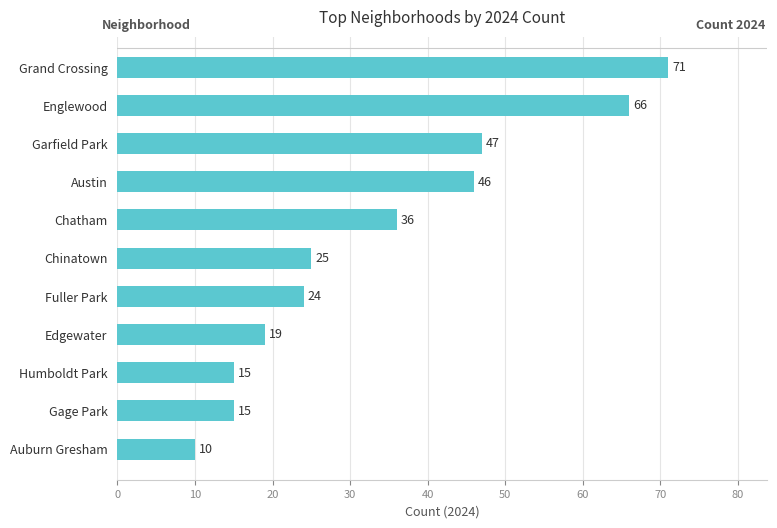

How many data points are less than 25?

5